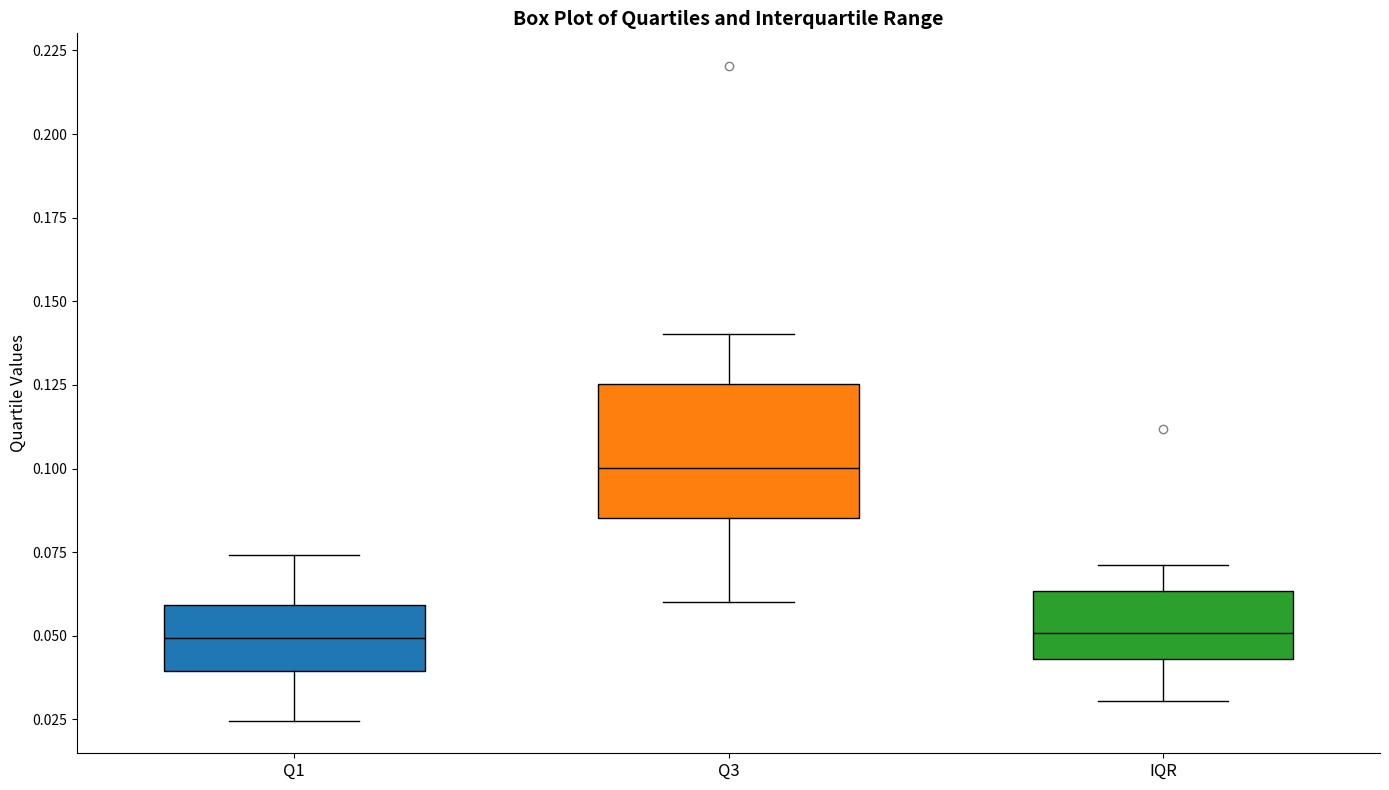

Reading left to right, transcribe this box plot: for each box, give where its median line is, the range the box spans, and where its two whiskers end, as read against the y-axis. The values are not printed on the chart, so give them approximately, as read against the axis.

Q1: median 0.050, box 0.040 to 0.060, whiskers 0.025 to 0.075
Q3: median 0.100, box 0.085 to 0.125, whiskers 0.060 to 0.140
IQR: median 0.050, box 0.045 to 0.065, whiskers 0.030 to 0.070